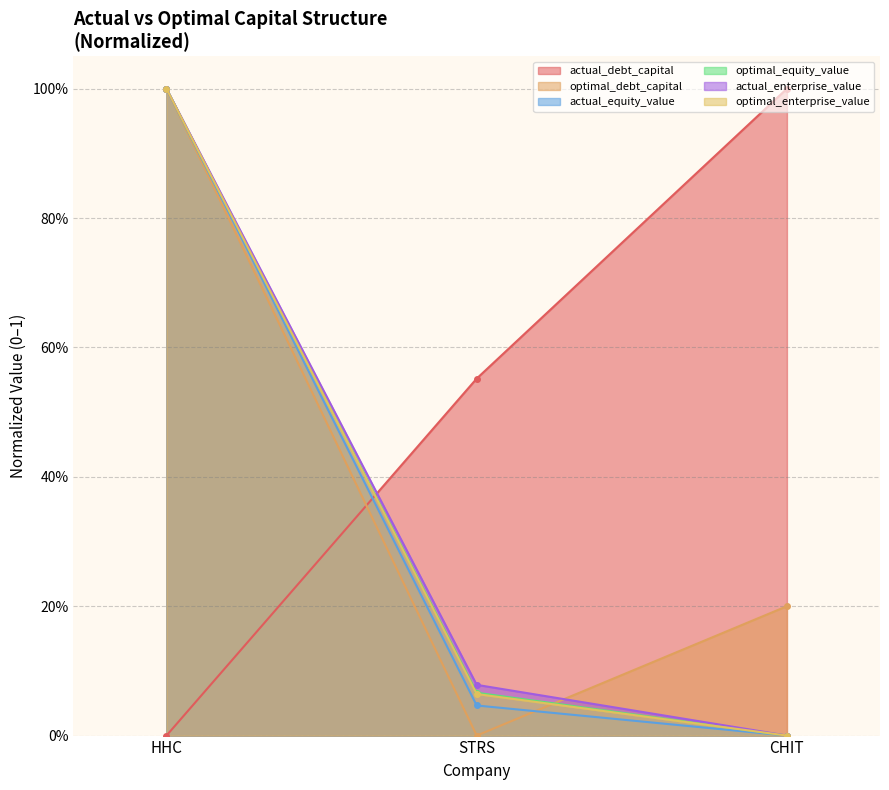

How many lines are shown in the chart?

6